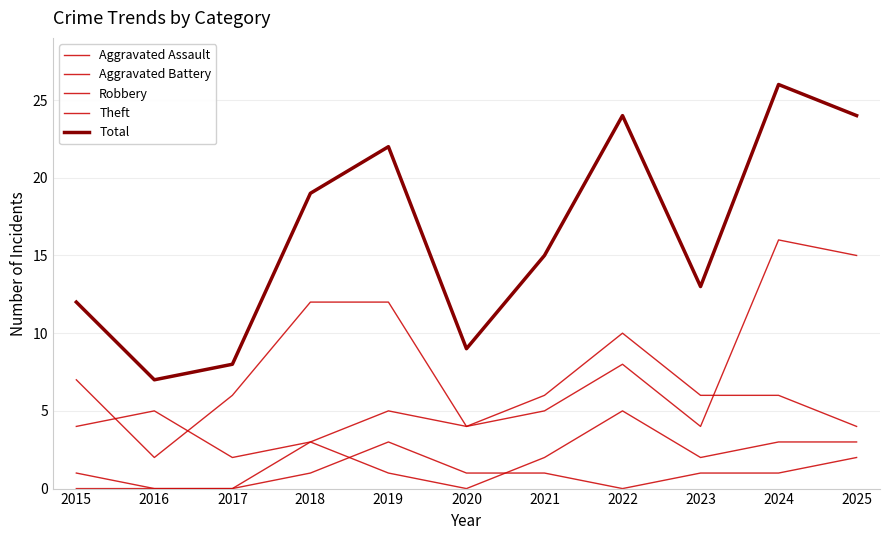

True or false: Total and Aggravated Assault cross at least once.

False